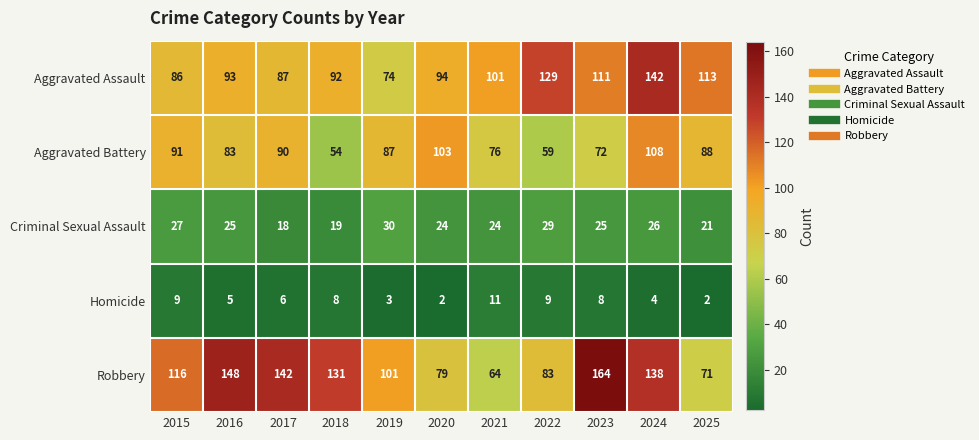

What is the total value across all series at 2017?

343